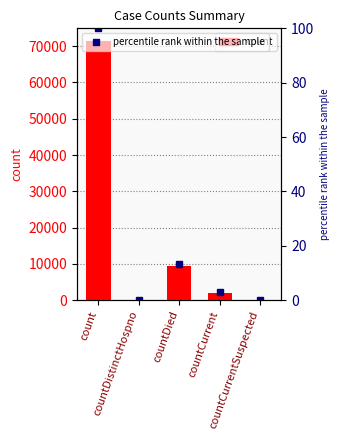

Does the chart contain stacked bars?

No